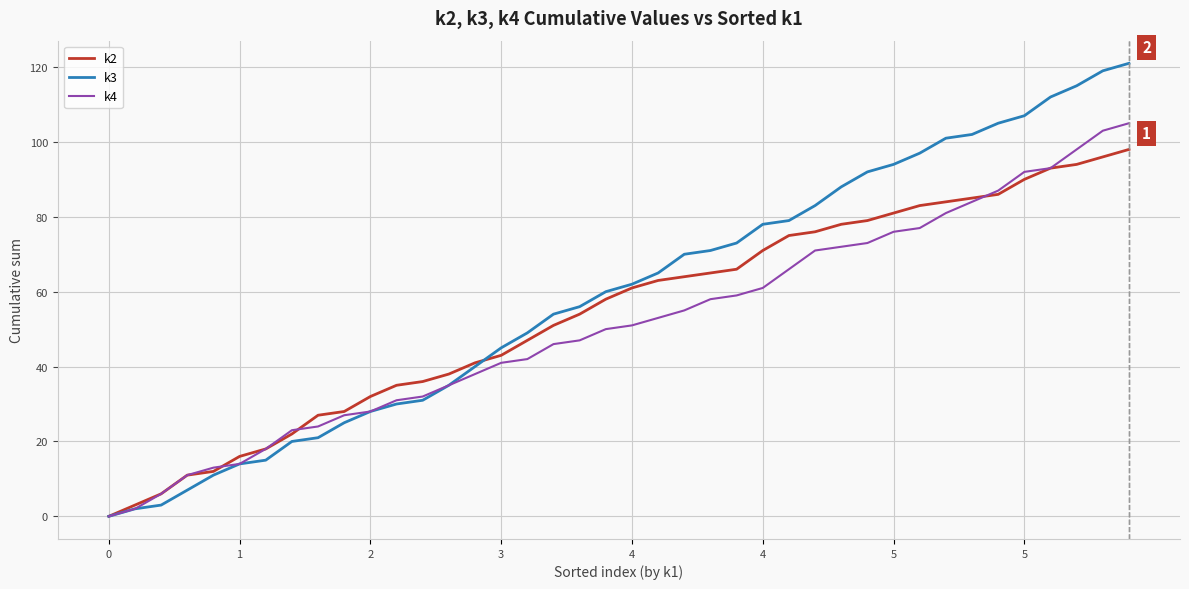

What is the greatest value displayed?

121